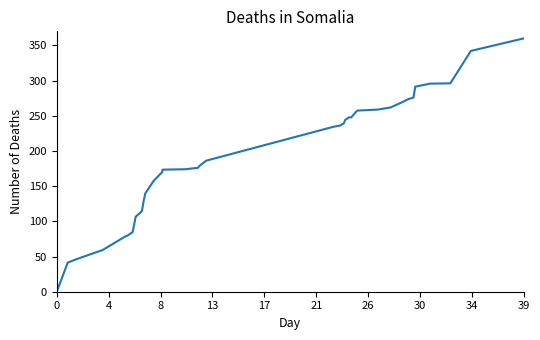

Does the chart have visible grid lines?

No